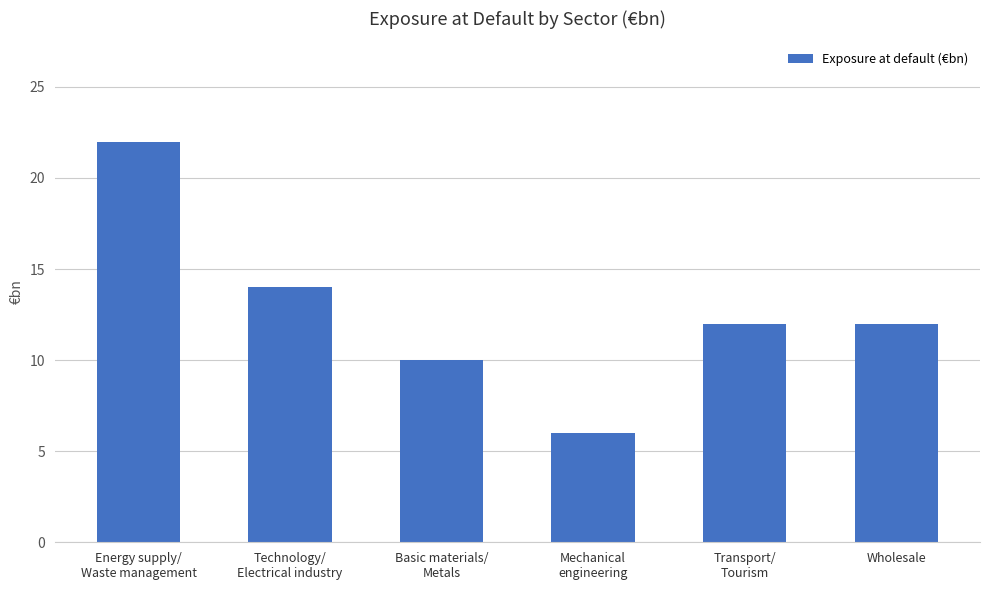

Reading left to right, extract all data points from this chart.

Energy supply/
Waste management=22	Technology/
Electrical industry=14	Basic materials/
Metals=10	Mechanical
engineering=6	Transport/
Tourism=12	Wholesale=12